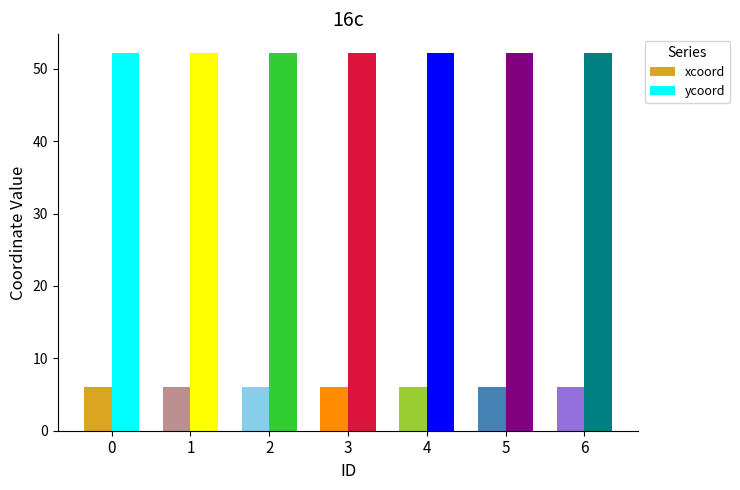

Reading left to right, what are all the values shown in this chart?

xcoord: 6.0	6.0	6.0	6.0	6.0	6.0	6.0
ycoord: 52.1	52.1	52.1	52.1	52.1	52.1	52.1